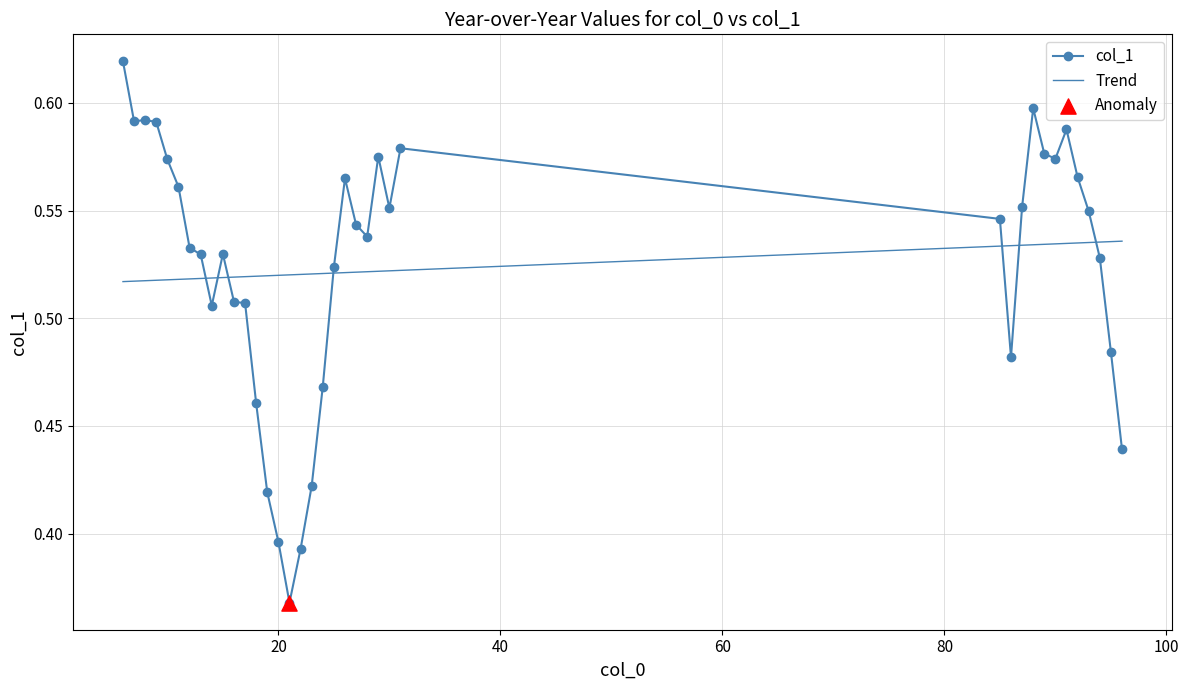

After their last crossing, which series has the higher values: col_1 or Trend?

Trend